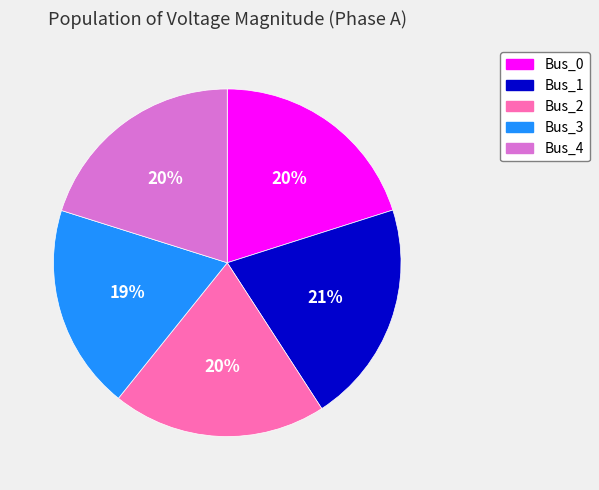

To the nearest percent, what portion does Bus_0 represent?

20%